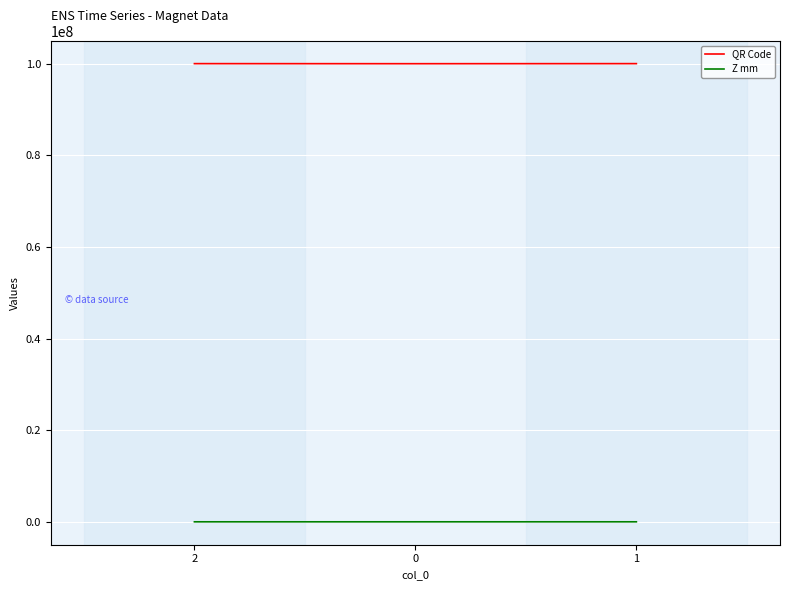

List the series in order of their peak value, highest first.

QR Code, Z mm